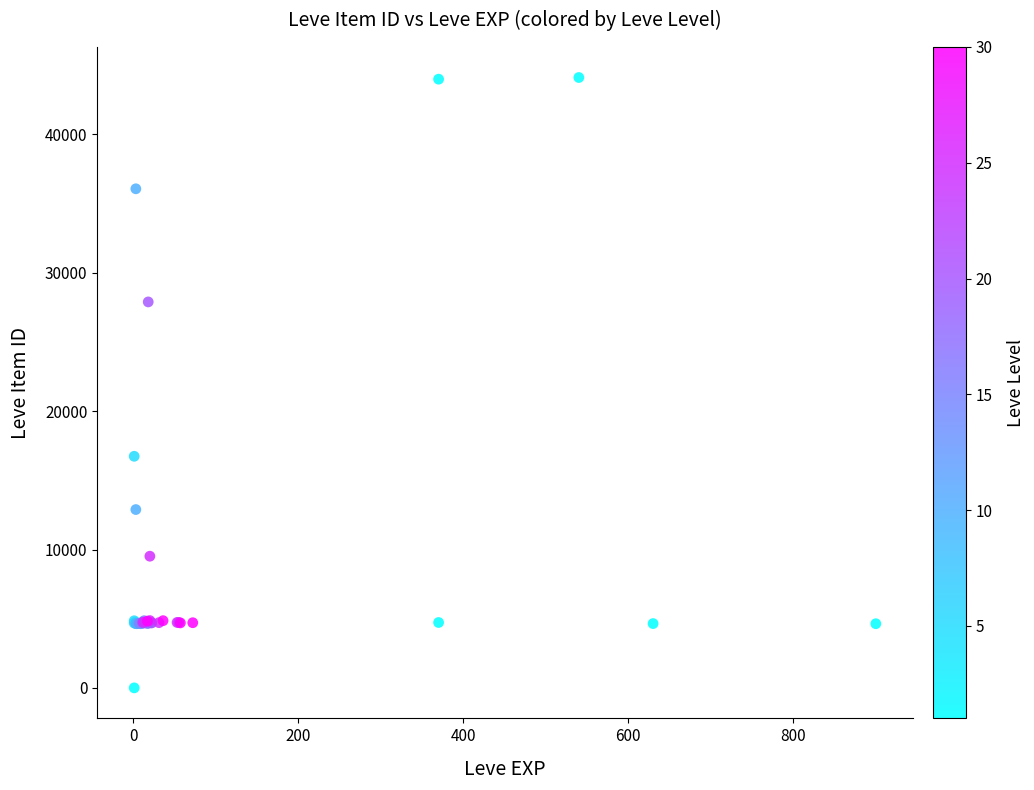

What Y value in the scatter plot is closest to 22050?

16734